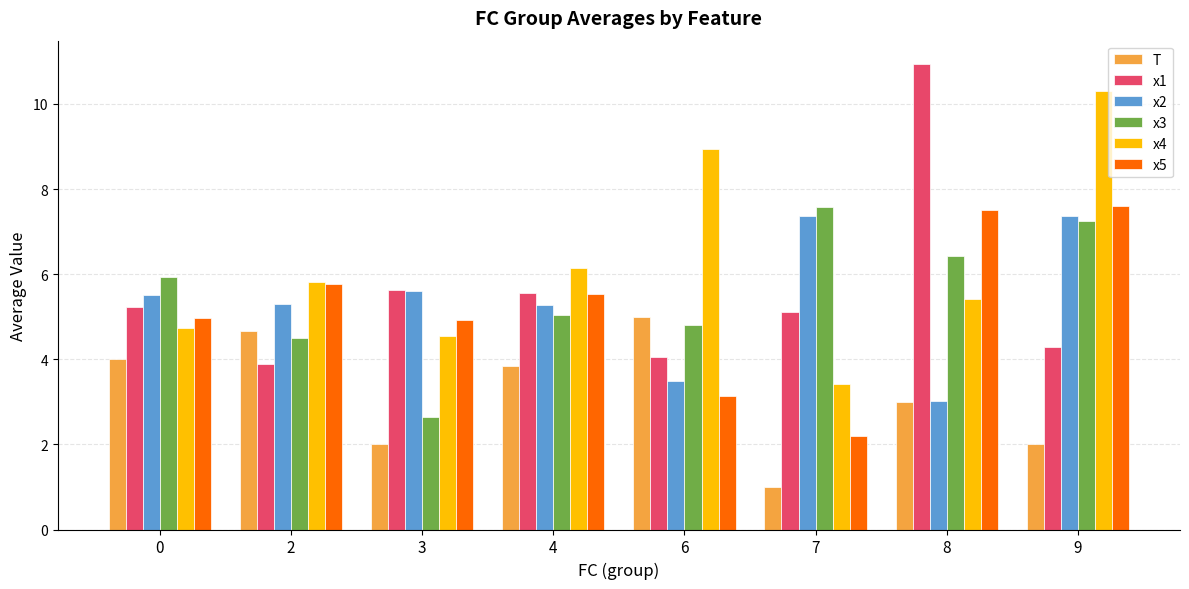

What is the value of the x1 bar at the 4th from the left?

5.6